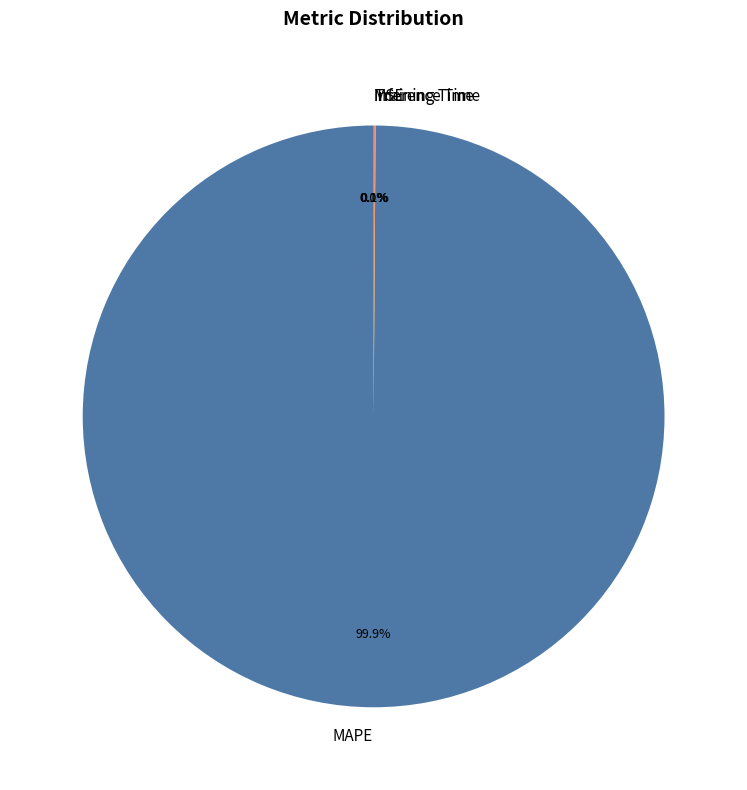

Is there any slice that represents more than half of the pie?

Yes